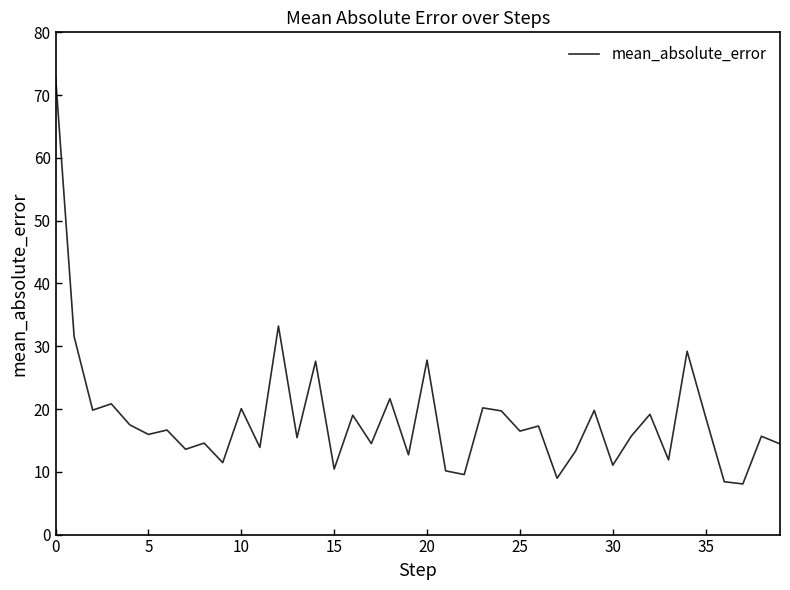

What is the maximum value shown in the chart?

73.0